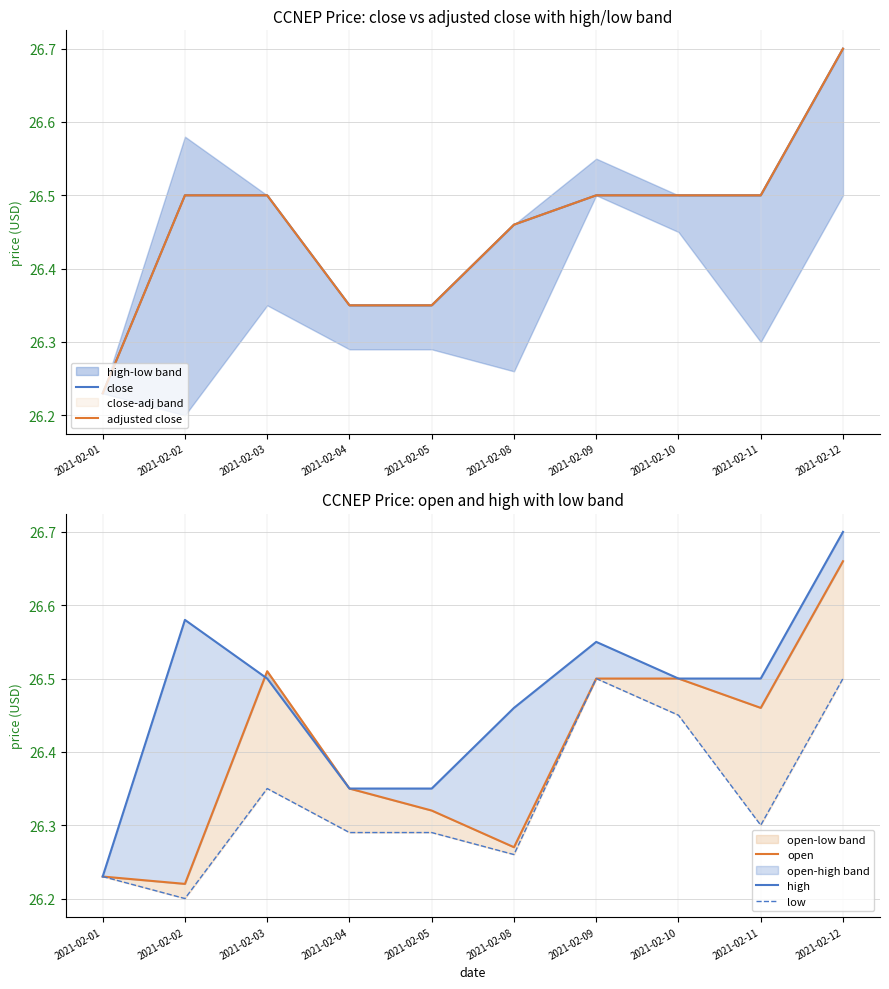

Is it true that adjusted close equals 39.3 at 2021-02-01?

False